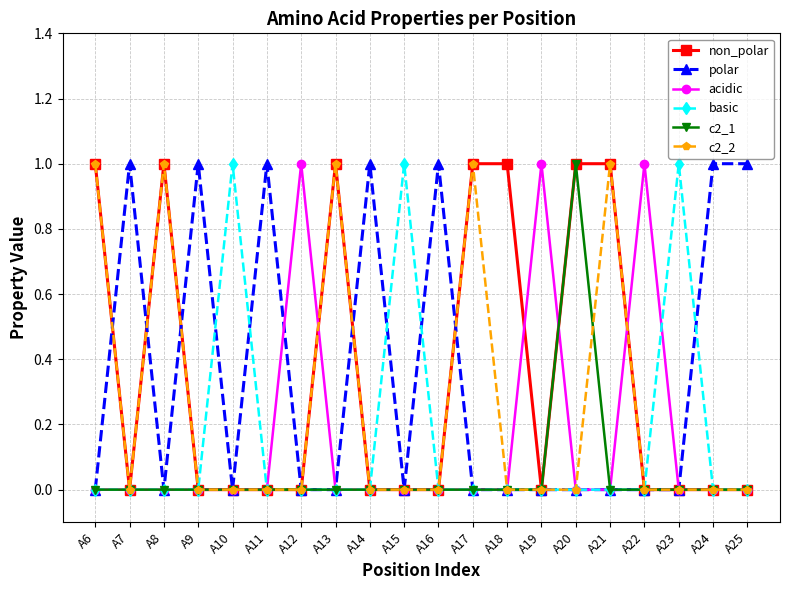

What is the value of the acidic point at the 14th from the left?

1